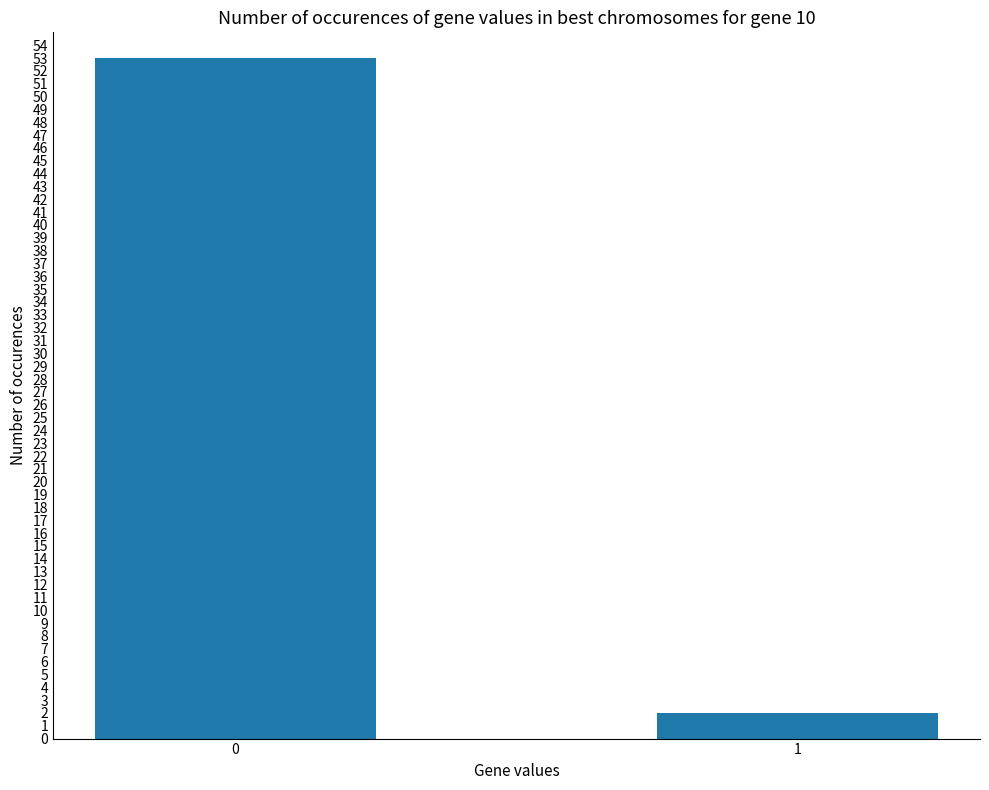

Reading left to right, what are all the values shown in this chart?

53	2